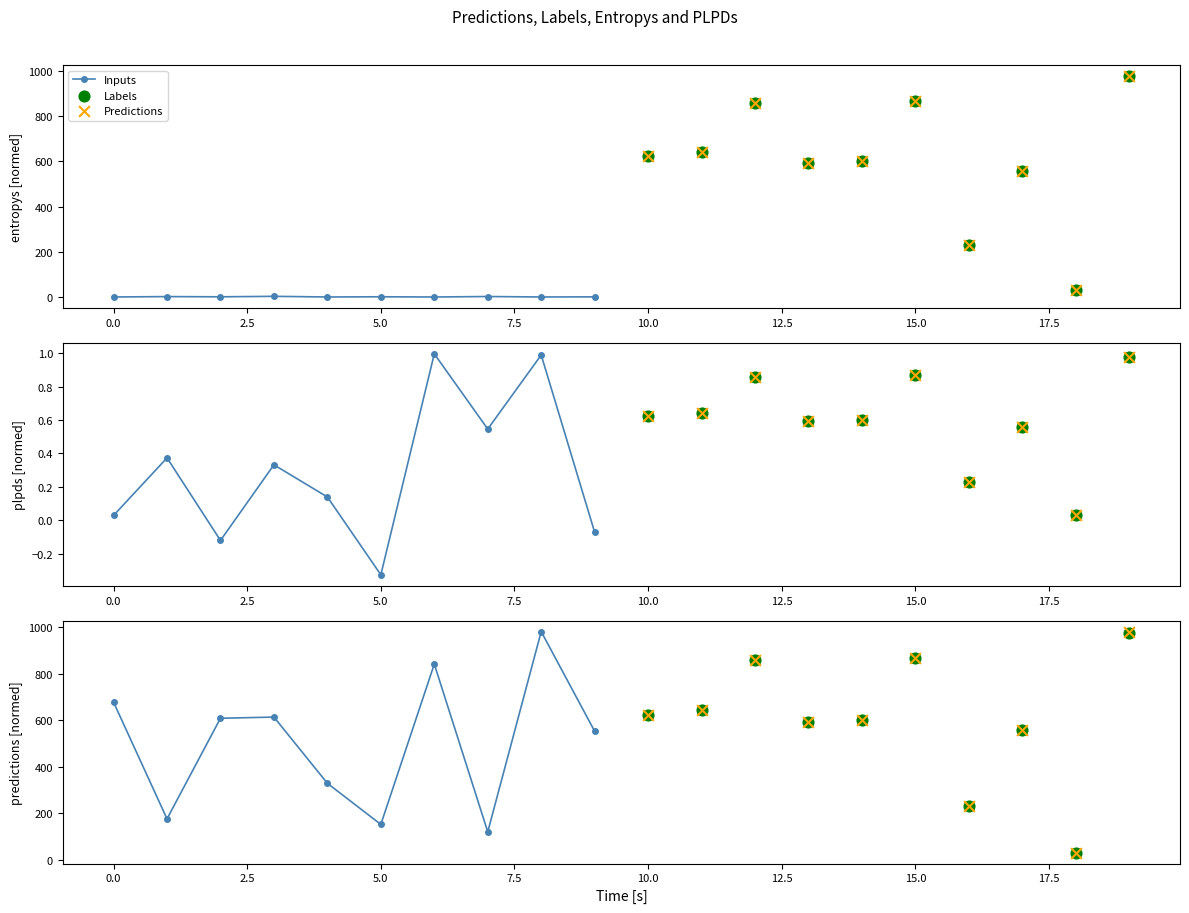

Which series reaches the minimum Y coordinate?

Labels